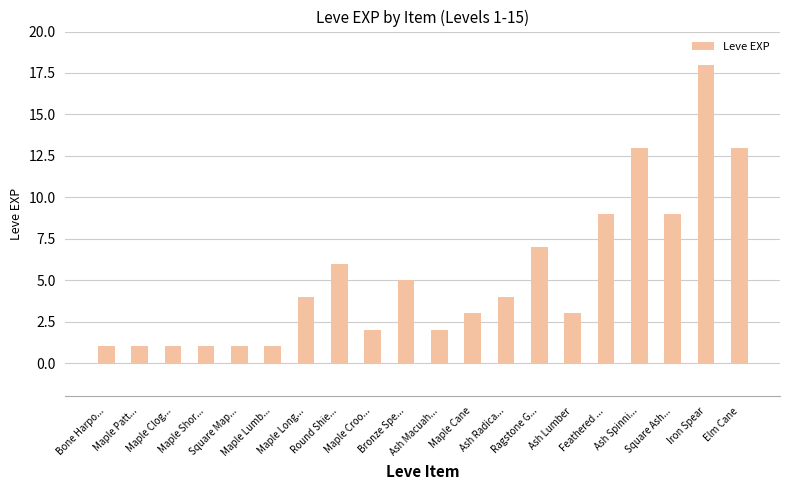

The value at Maple Croo... is 2. True or false?

True